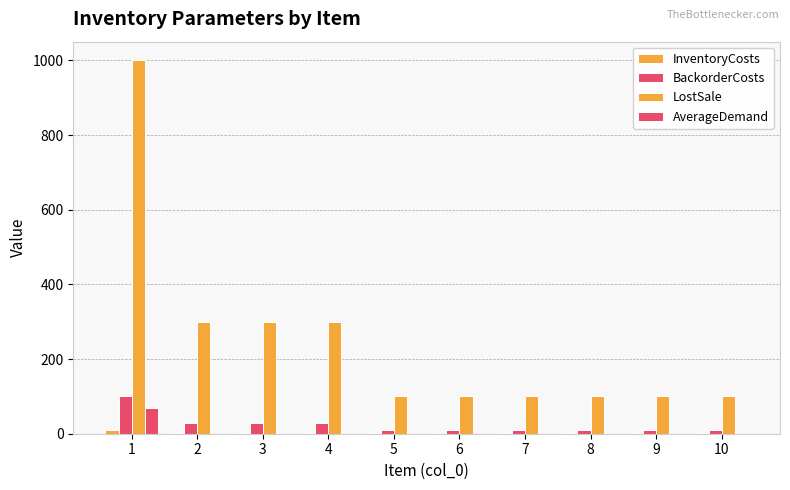

At how many categories does at least one series exceed 409?

1